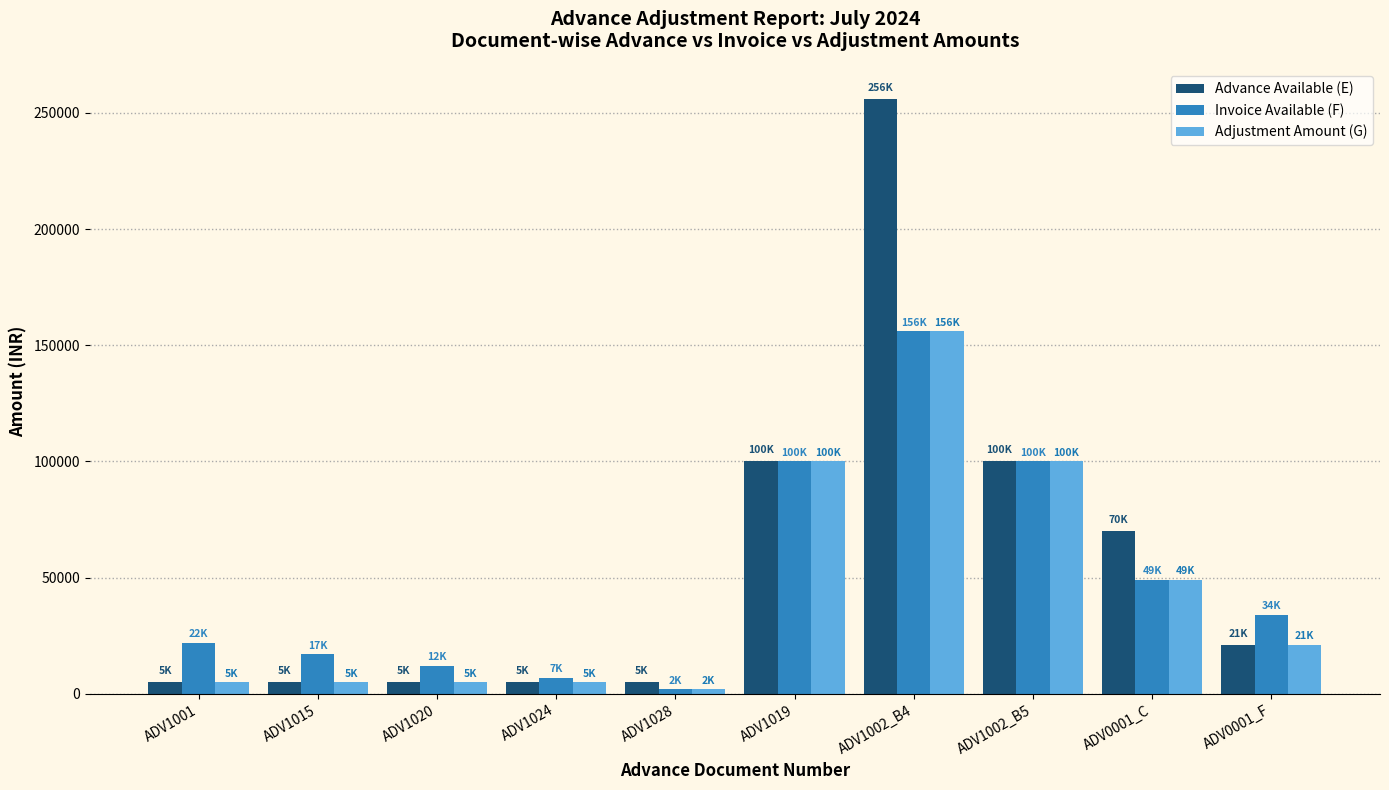

What is the label of the 8th bar from the right?

ADV1020